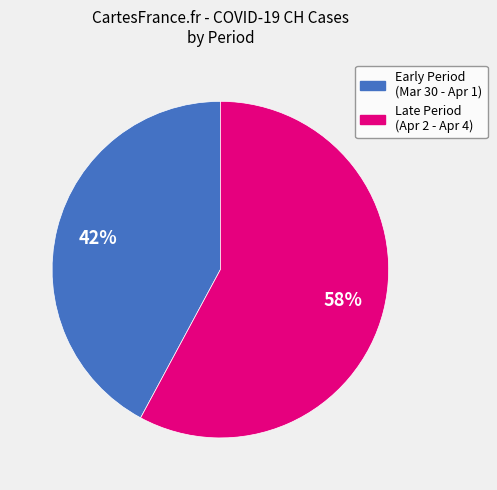

To the nearest percent, what is the average slice percentage?

50%